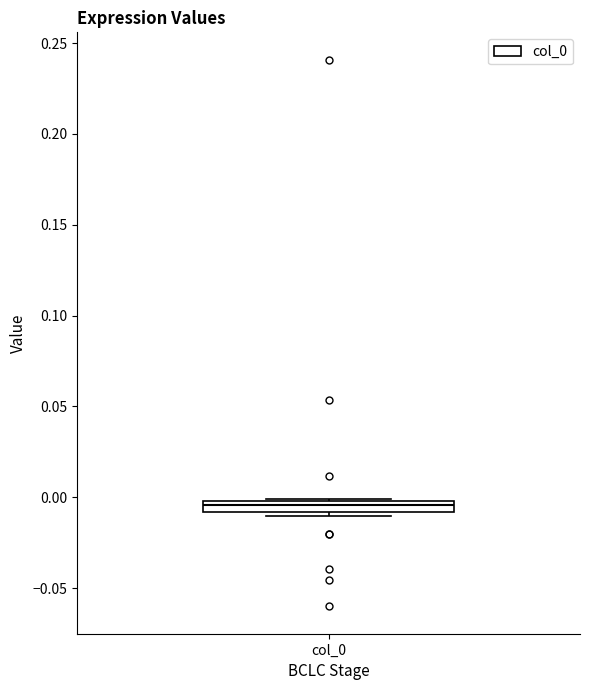

Where does the median line of the box for col_0 sit on the y-axis? The values are not printed on the chart, so give them approximately, as read against the axis.

-0.005